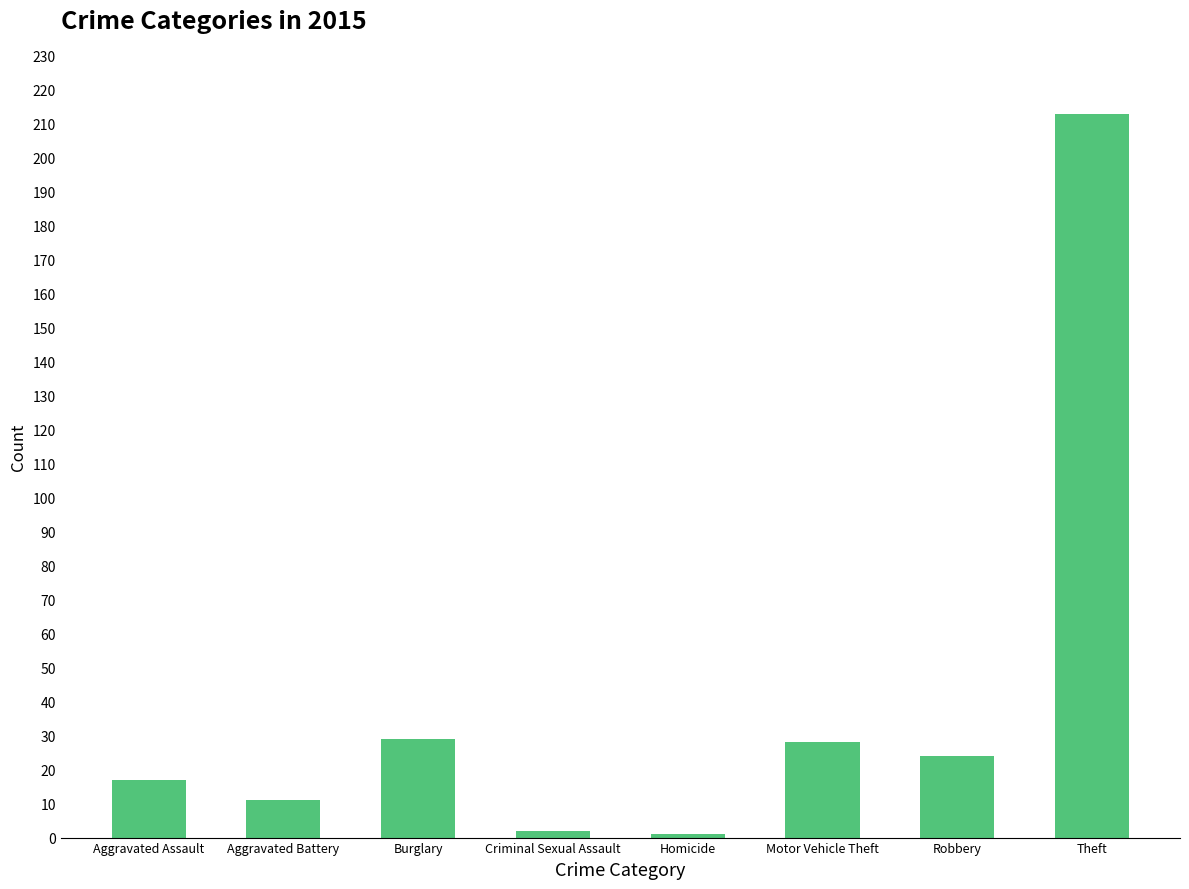

What is the sum of the values at Criminal Sexual Assault and Homicide?

3